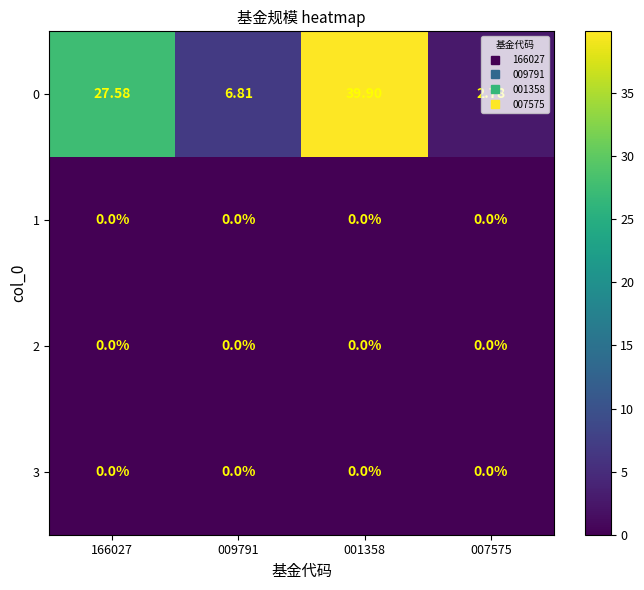

Count the number of data series in this chart.

4